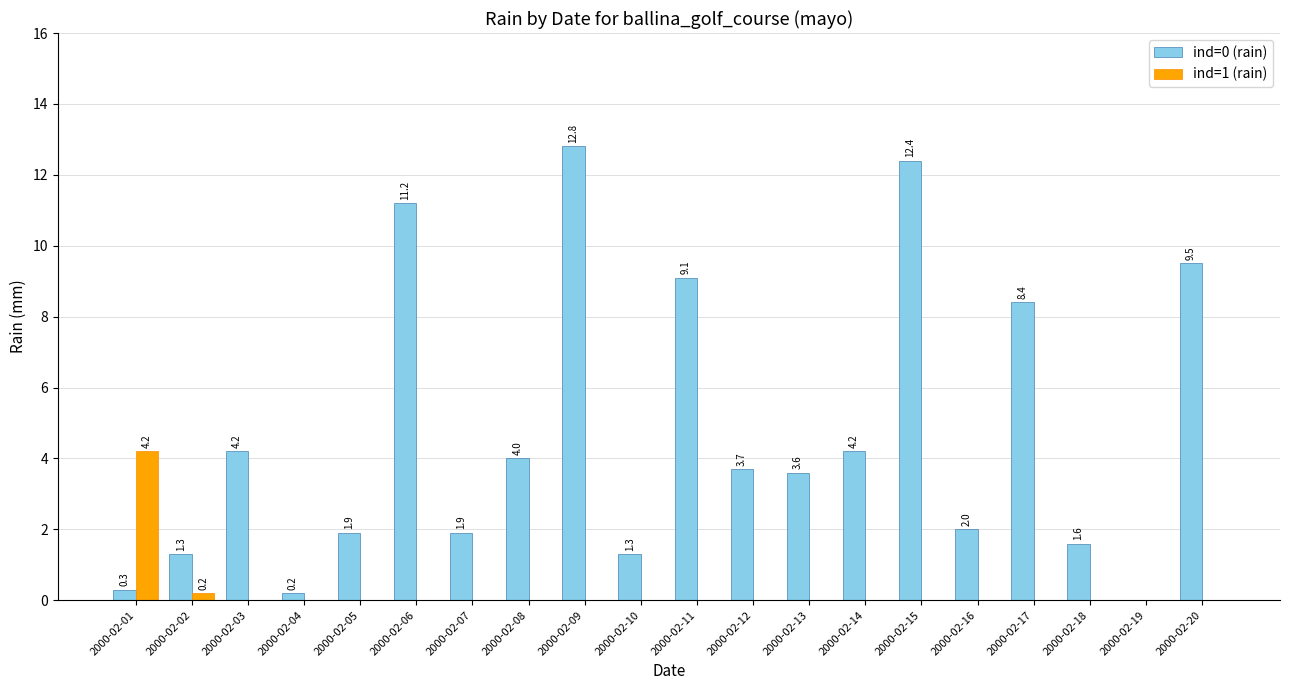

Which series has the largest total across all categories?

ind=0 (rain)